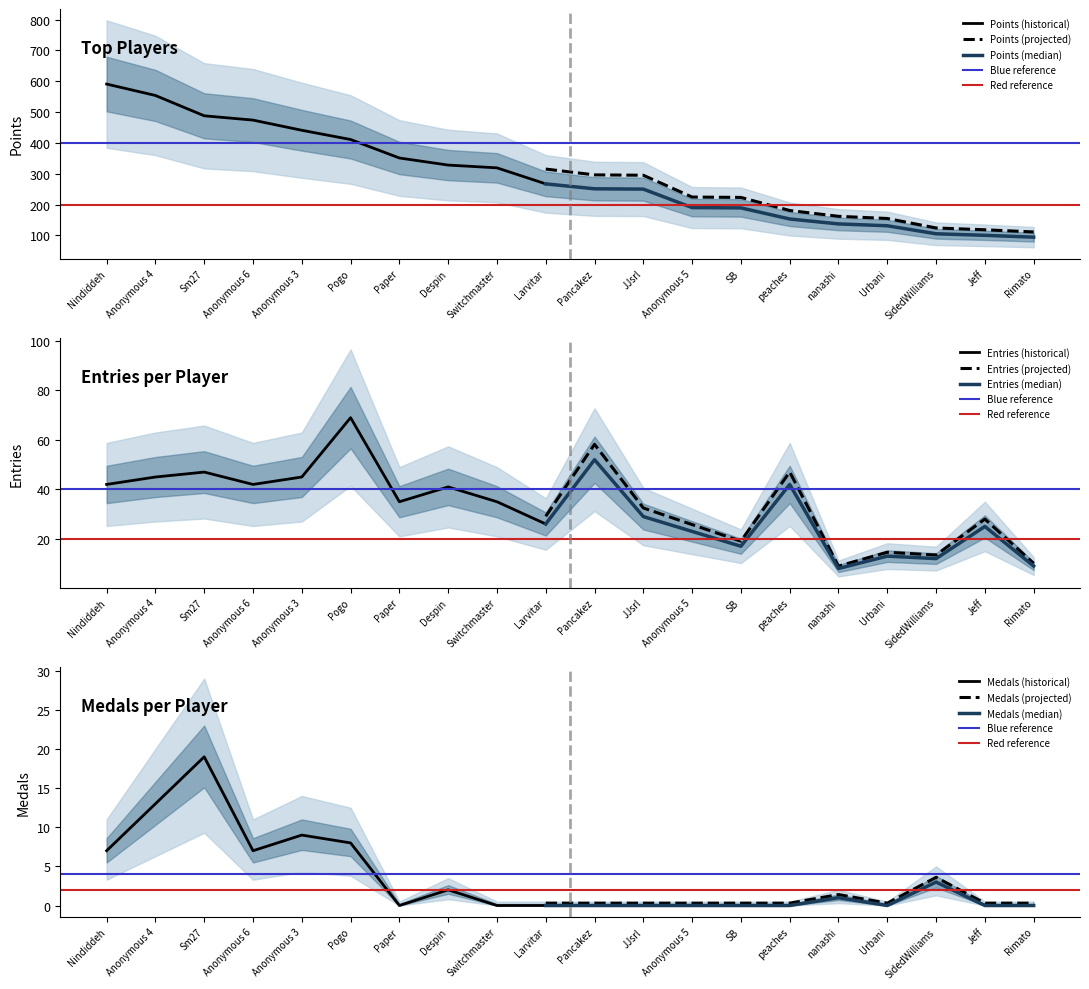

What is the spread (max minus min) of values at Pancakez?

251